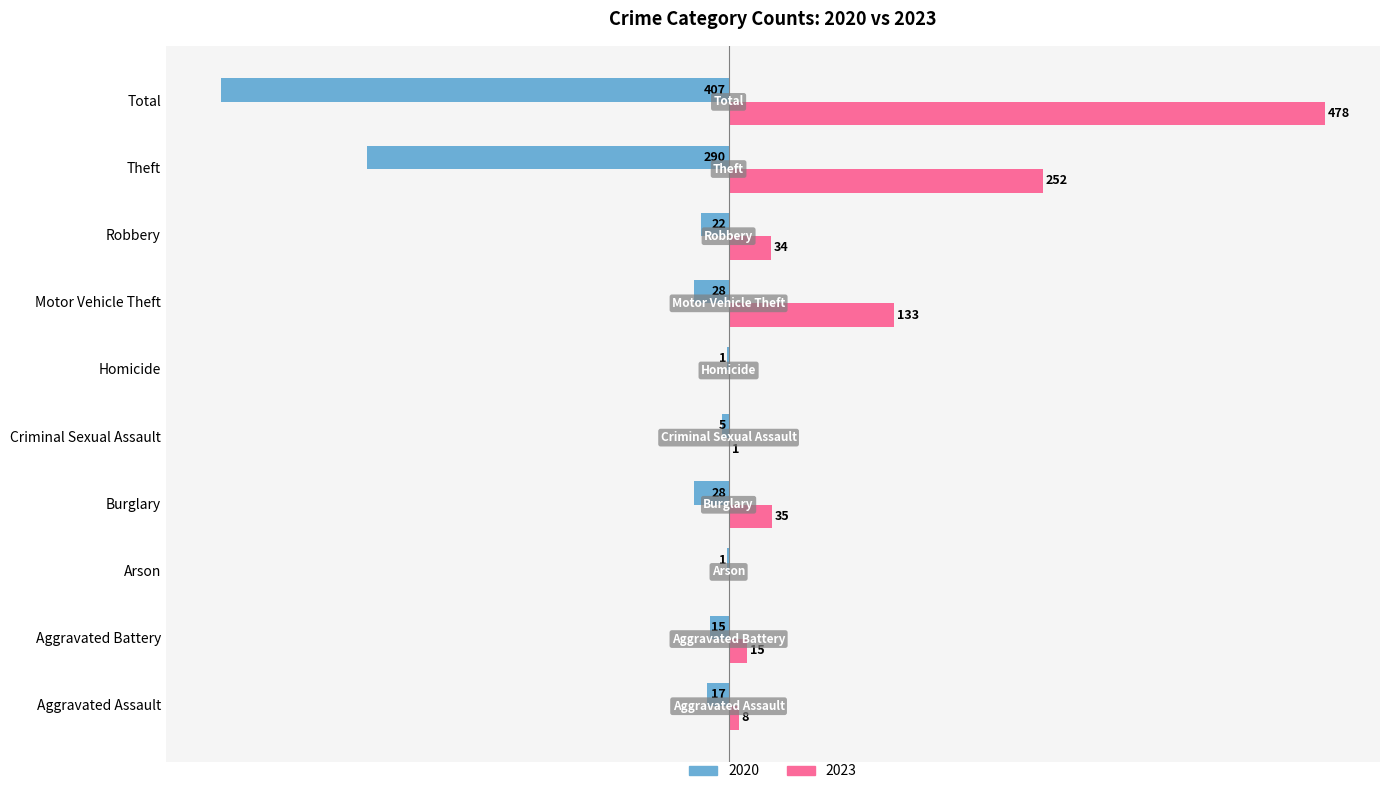

At which label is 2020 closest to -204?

Theft